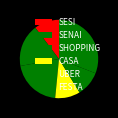

To the nearest percent, what is the combined percentage of UBER and SENAI?

28%